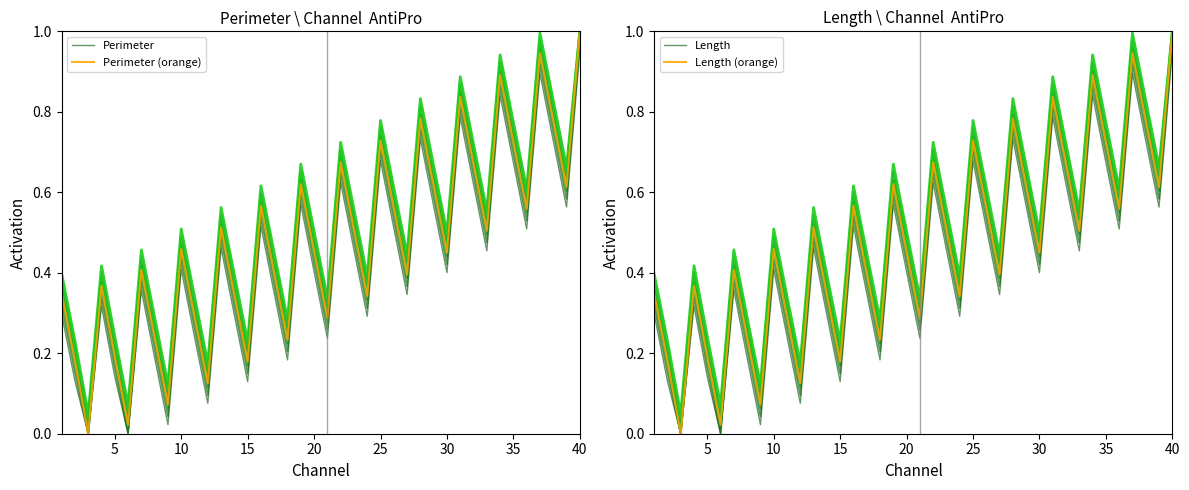

True or false: Perimeter has more than 0 points higher than both neighbors.

True